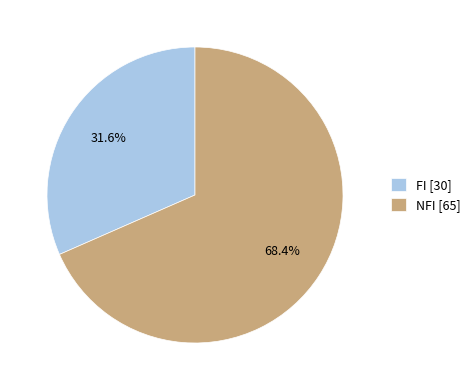

Rank the categories by value from lowest to highest.

FI [30], NFI [65]